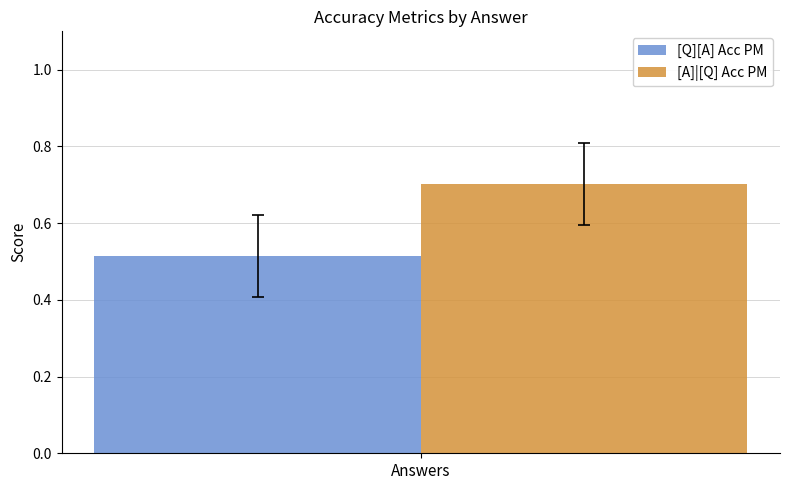

Which series has the widest spread of values?

[Q][A] Acc PM